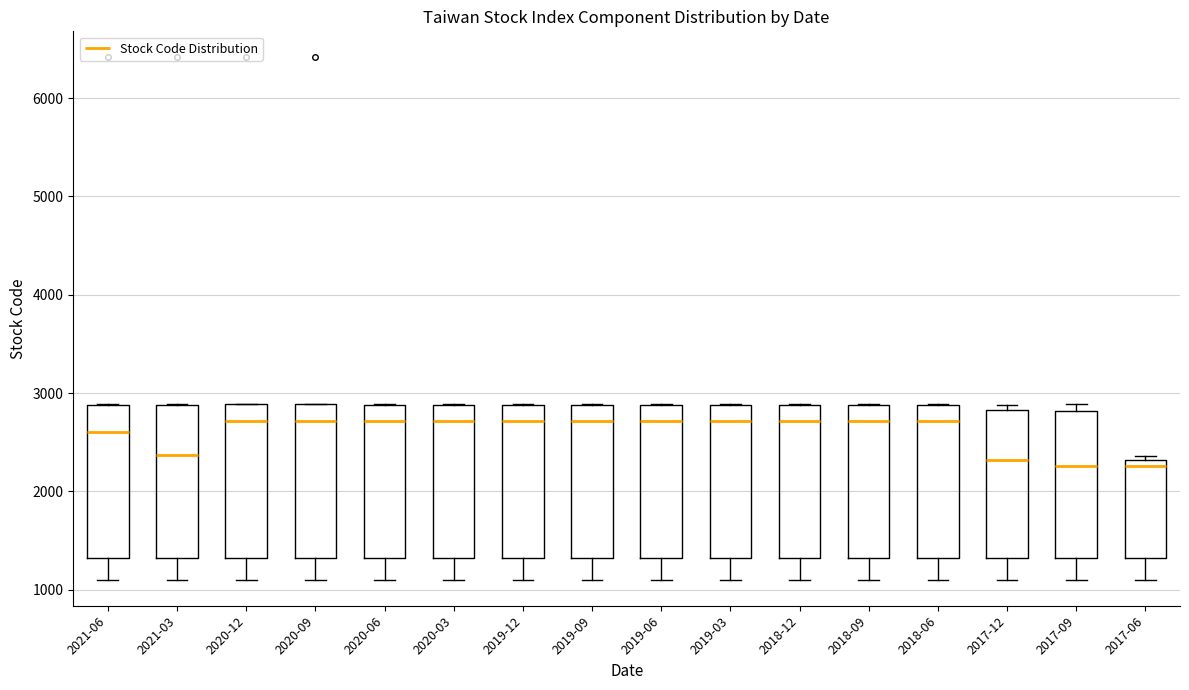

Reading left to right, read every box against the y-axis: the position of its median line, the range the box covers, and the ends of its whiskers. The values are not printed on the chart, so give them approximately, as read against the axis.

2021-06: median 2600, box 1300 to 2900, whiskers 1100 to 2900
2021-03: median 2400, box 1300 to 2900, whiskers 1100 to 2900
2020-12: median 2700, box 1300 to 2900, whiskers 1100 to 2900
2020-09: median 2700, box 1300 to 2900, whiskers 1100 to 2900
2020-06: median 2700, box 1300 to 2900, whiskers 1100 to 2900
2020-03: median 2700, box 1300 to 2900, whiskers 1100 to 2900
2019-12: median 2700, box 1300 to 2900, whiskers 1100 to 2900
2019-09: median 2700, box 1300 to 2900, whiskers 1100 to 2900
2019-06: median 2700, box 1300 to 2900, whiskers 1100 to 2900
2019-03: median 2700, box 1300 to 2900, whiskers 1100 to 2900
2018-12: median 2700, box 1300 to 2900, whiskers 1100 to 2900
2018-09: median 2700, box 1300 to 2900, whiskers 1100 to 2900
2018-06: median 2700, box 1300 to 2900, whiskers 1100 to 2900
2017-12: median 2300, box 1300 to 2800, whiskers 1100 to 2900
2017-09: median 2300, box 1300 to 2800, whiskers 1100 to 2900
2017-06: median 2300 (just below the box's upper edge), box 1300 to 2300, whiskers 1100 to 2400